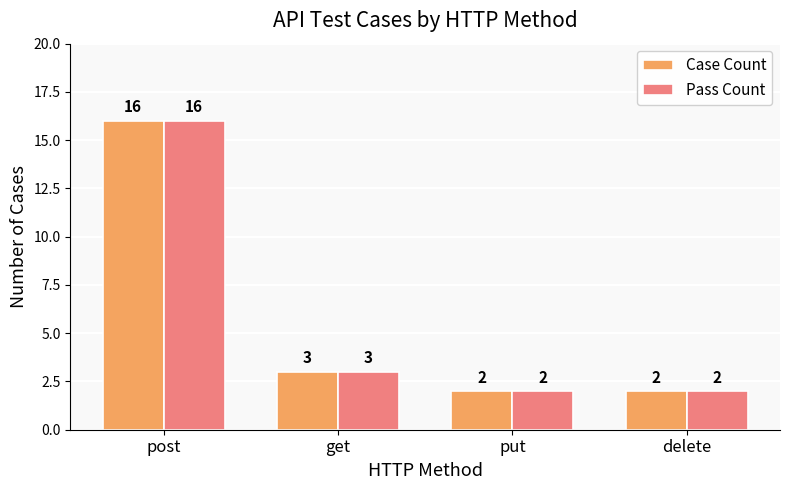

How many bars are there in each group?

2